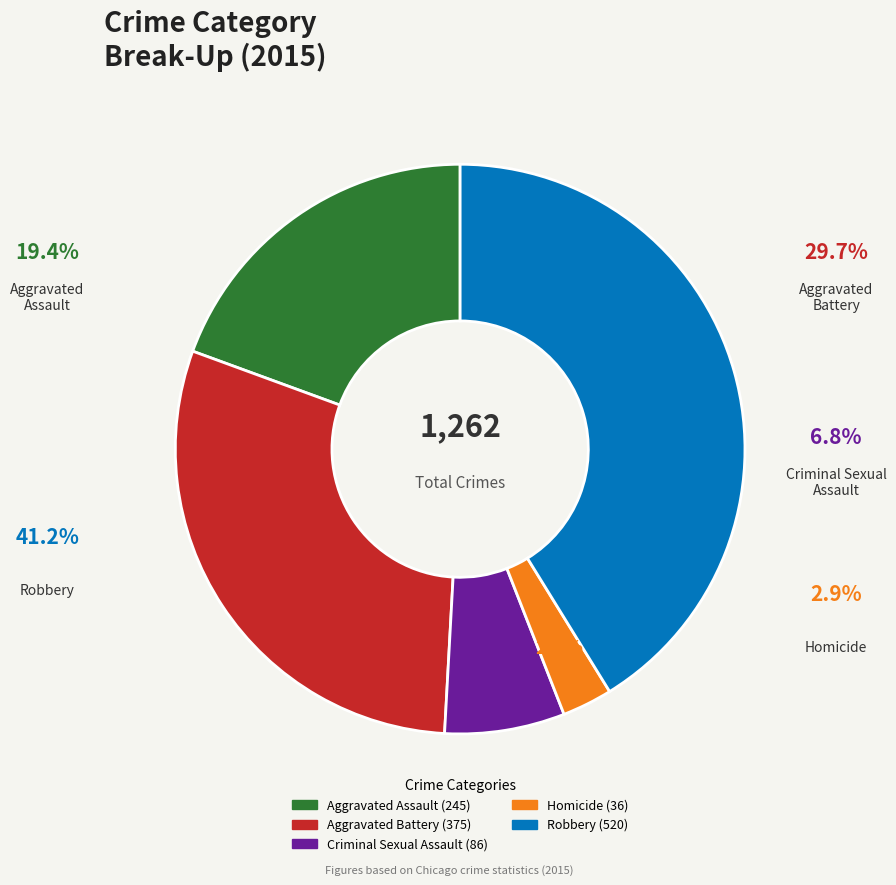

Is there any slice that represents more than half of the pie?

No